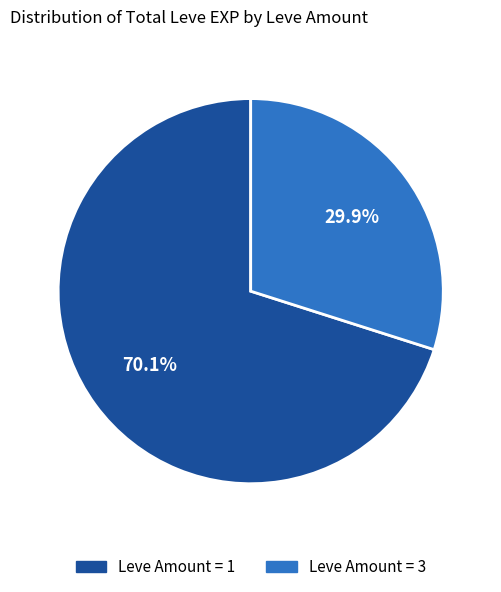

Does any single category account for the majority?

Yes